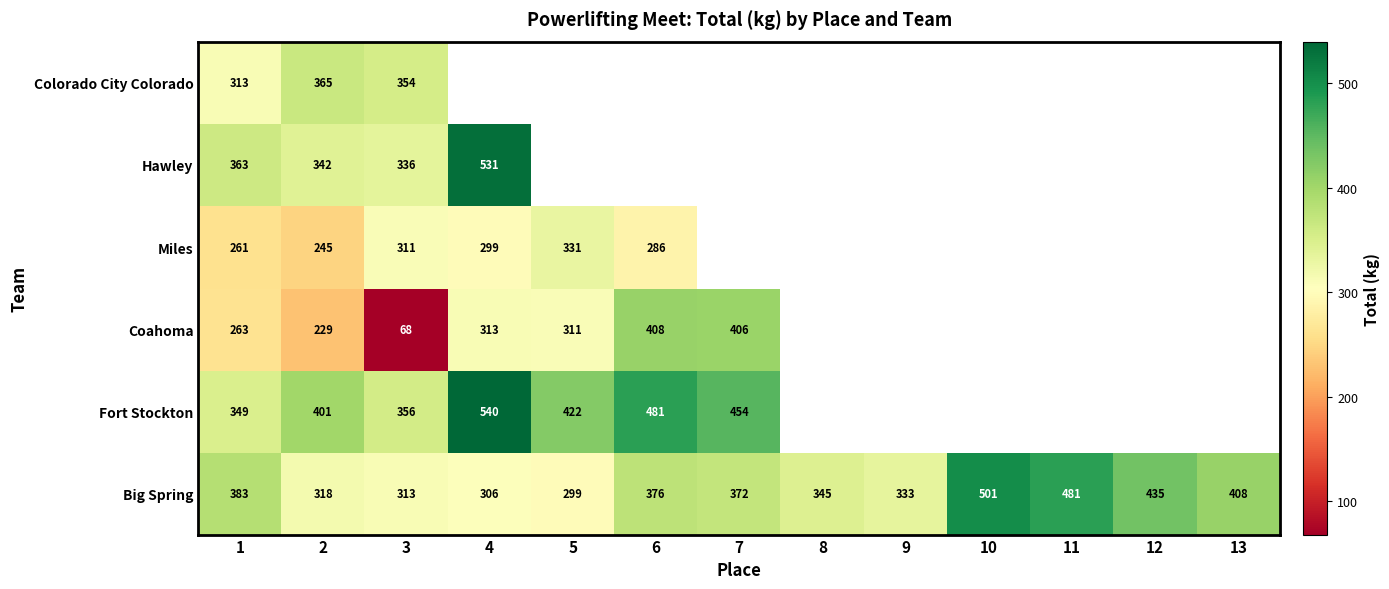

Rank the series at 3 from lowest to highest value.

Coahoma, Miles, Big Spring, Hawley, Colorado City Colorado, Fort Stockton